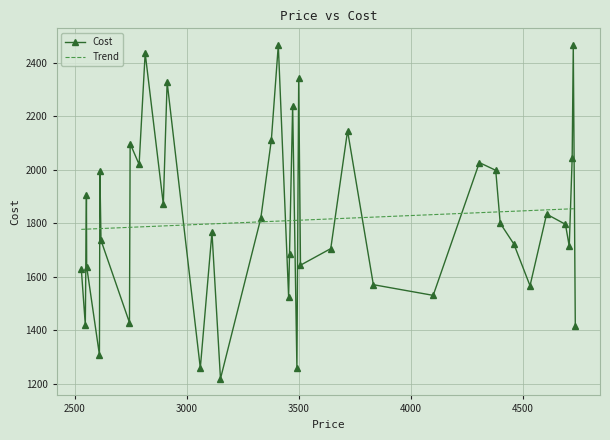

True or false: Cost has more than 1 points higher than both neighbors.

True